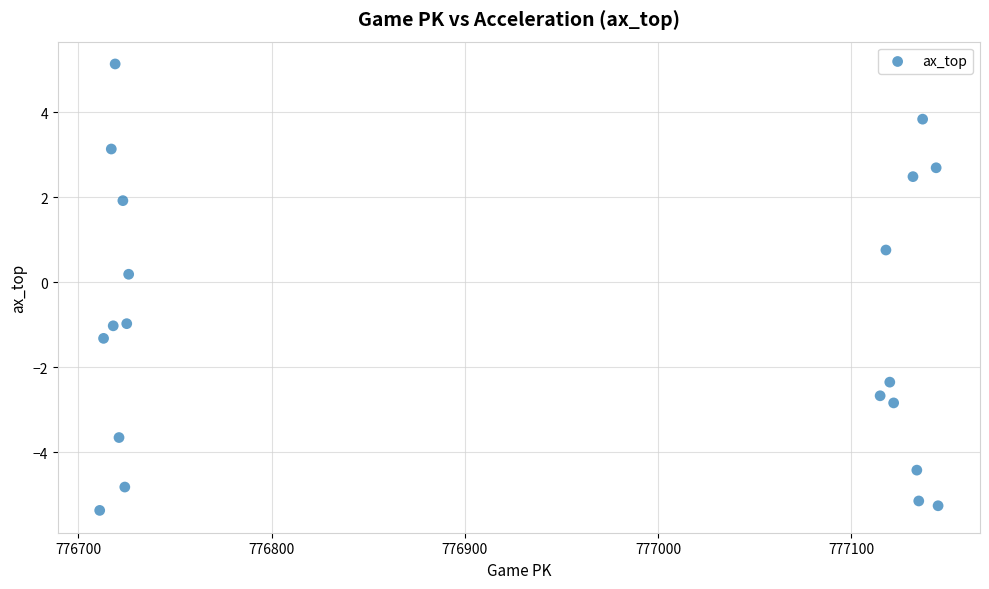

What is the range of Y values (max minus min)?

10.5